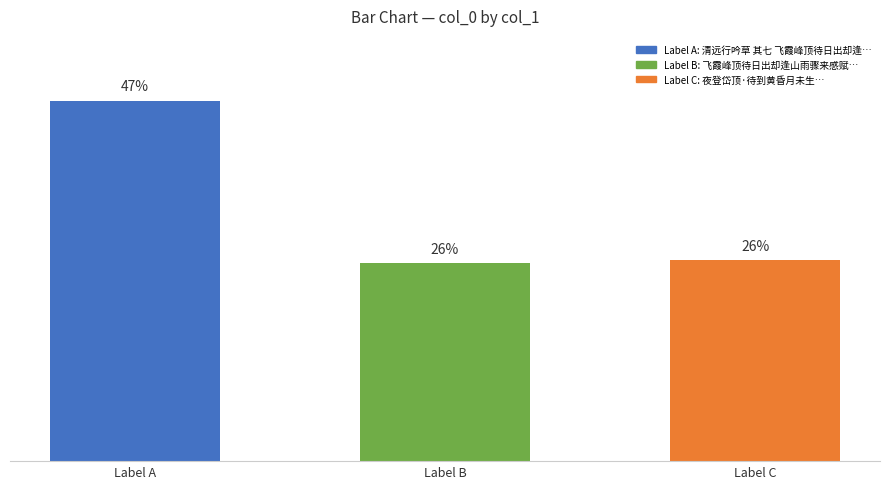

Rank the categories by value from highest to lowest.

Label A, Label C, Label B